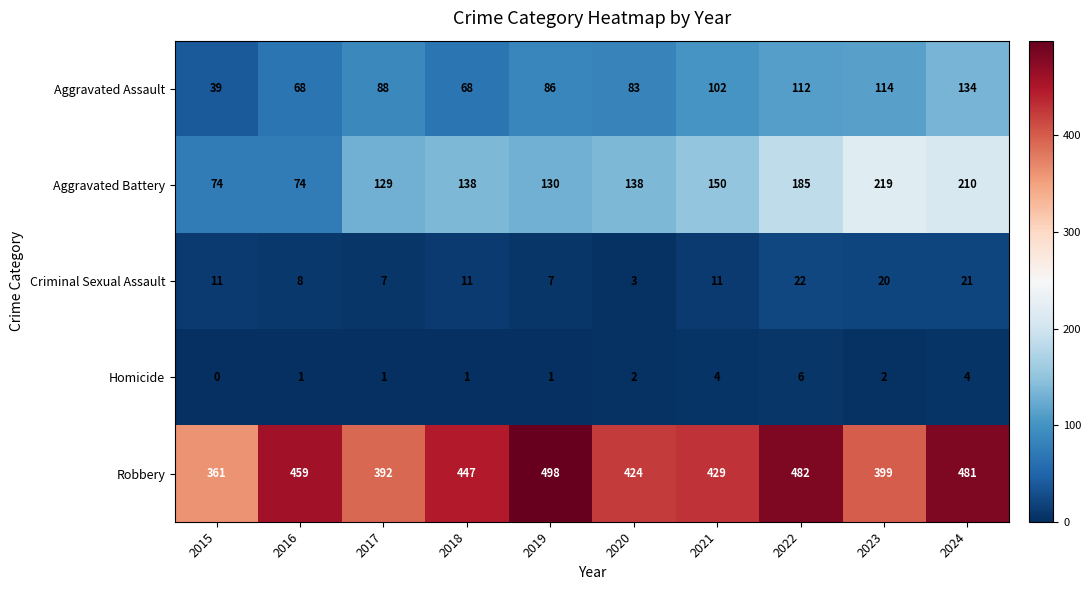

Is it true that Aggravated Battery equals 219 at 2023?

True